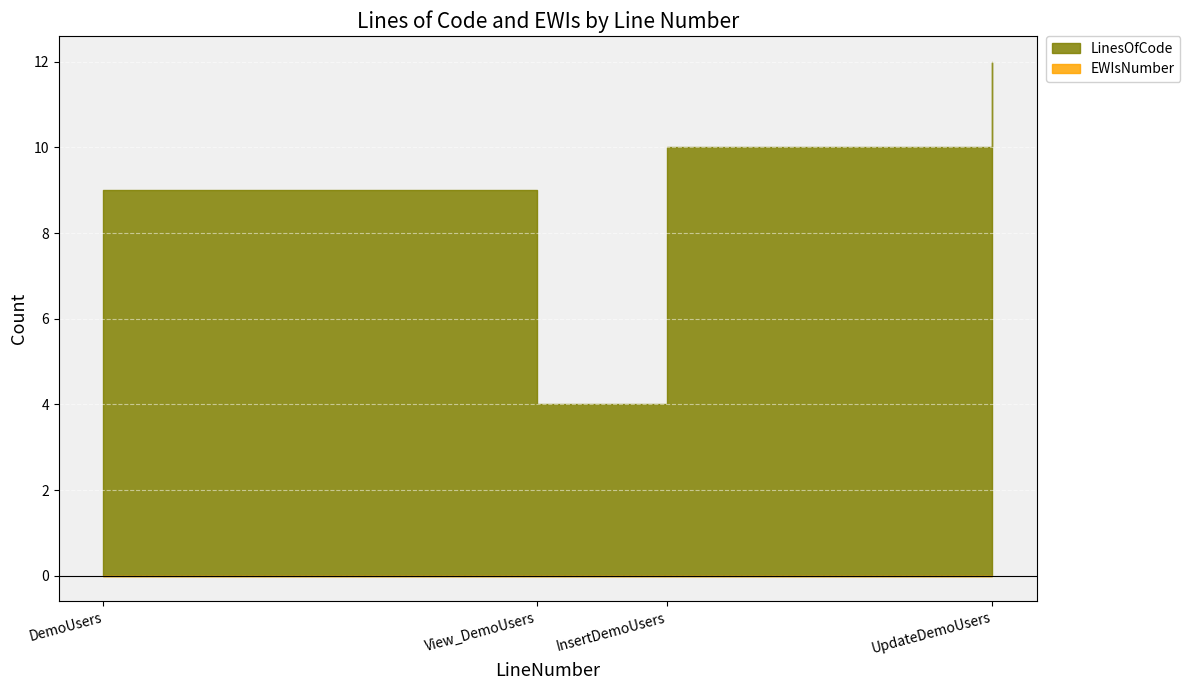

Count the number of values greater than 10.

1